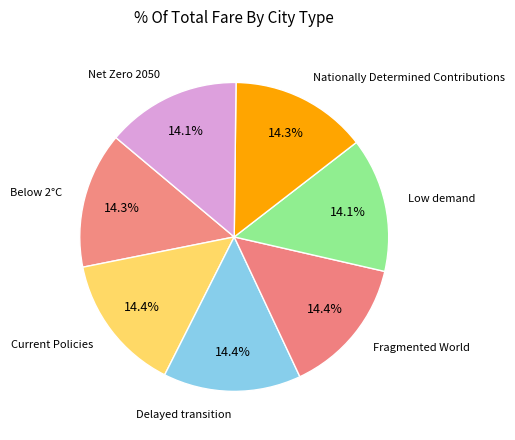

Does any single category account for the majority?

No